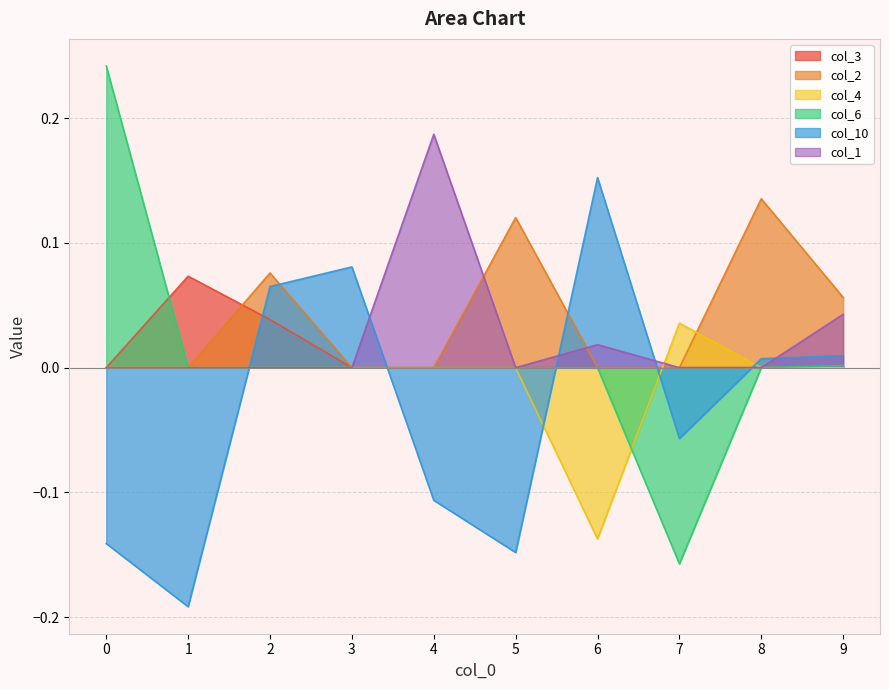

Is it true that col_6 equals -0.1 at 6?

False